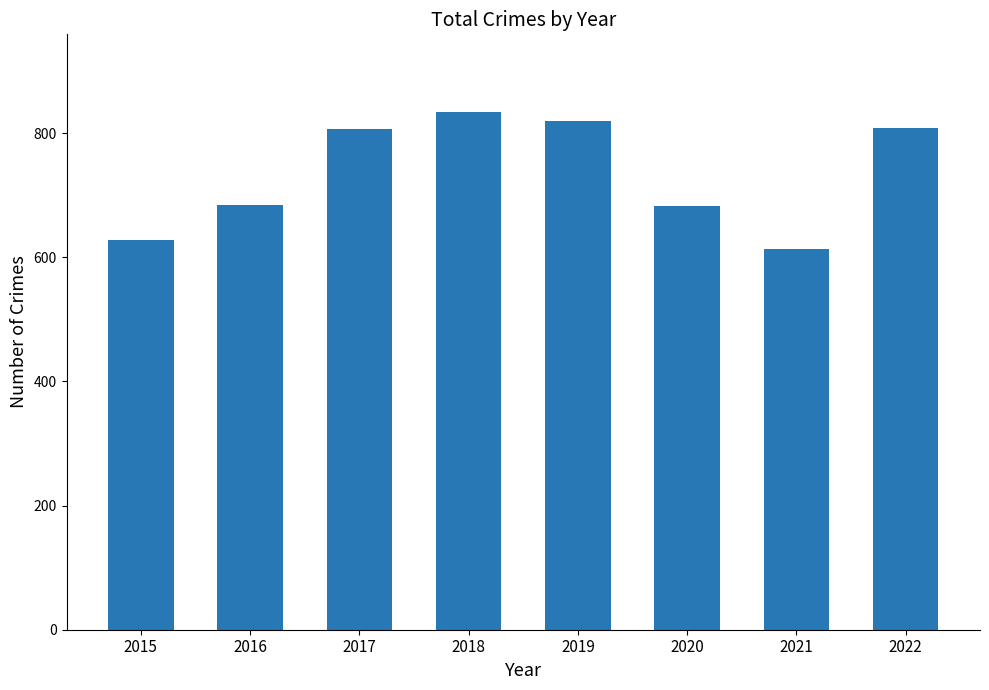

What is the change in value from 2017 to 2021?

-194